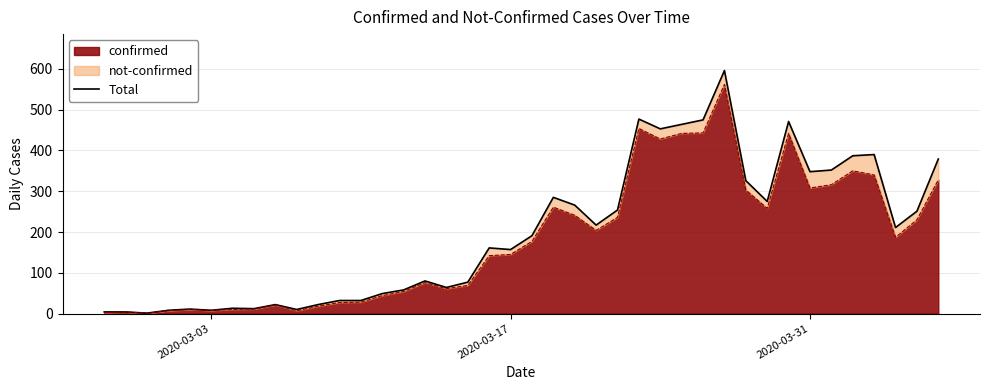

Reading left to right, what are all the values shown in this chart?

4	4	1	8	11	8	13	12	22	10	22	32	32	49	58	80	64	77	161	157	191	285	266	217	254	477	453	464	475	596	326	275	471	348	352	387	390	211	251	379